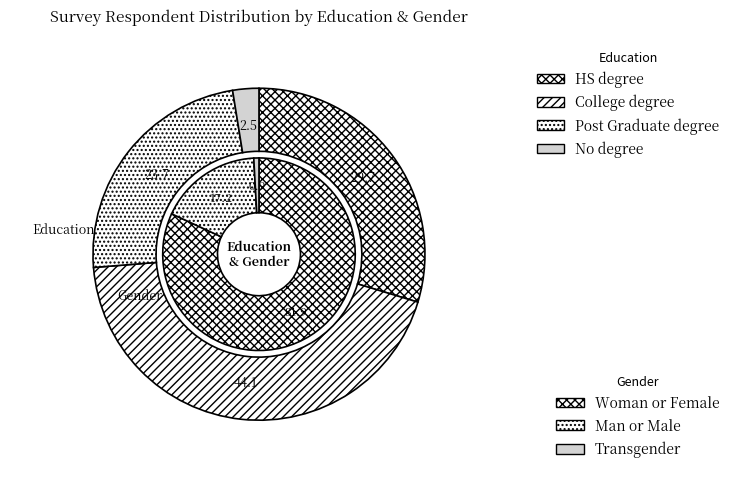

Rank the categories by value from highest to lowest.

College degree, HS degree, Post Graduate degree, No degree